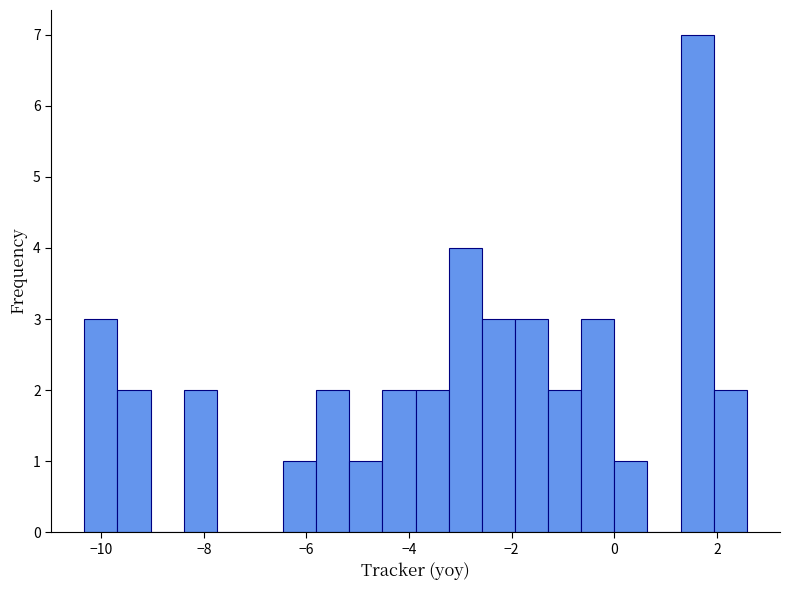

Around what value on the x-axis is the tallest bar? Give the approximate position of its centre, as read against the axis.

1.6